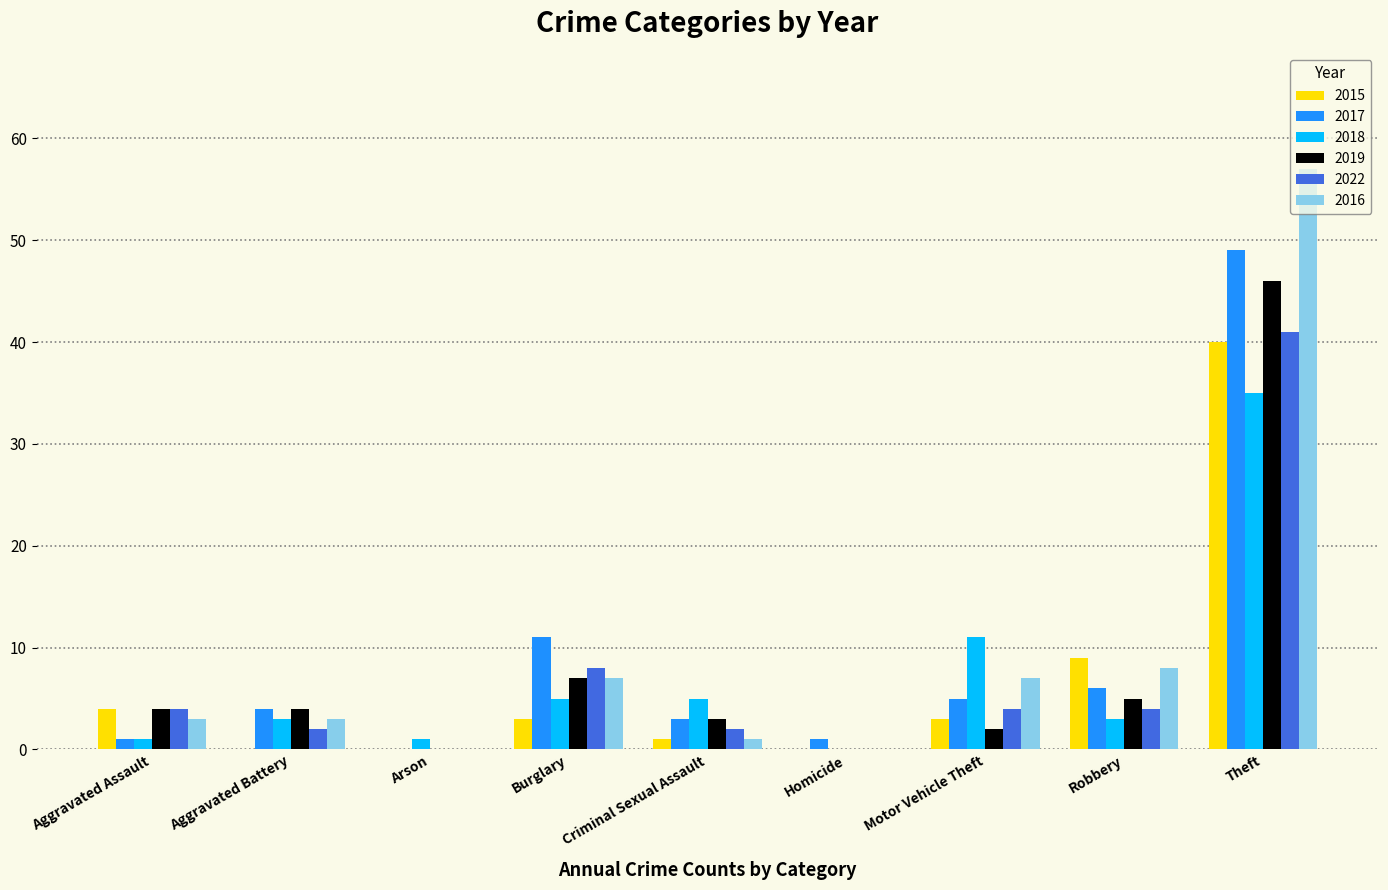

Which series has the largest range (max minus min)?

2016